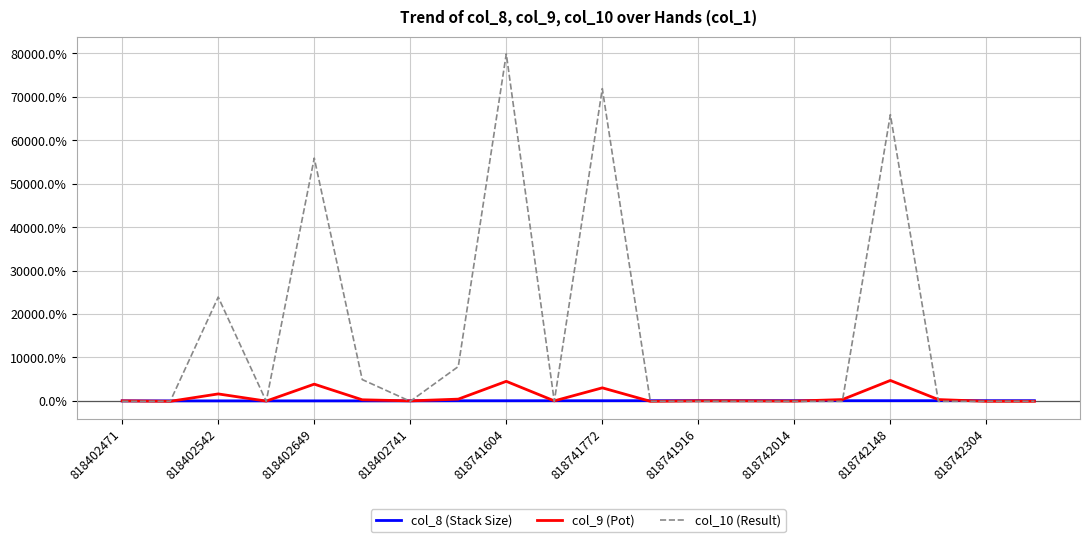

Which series has the largest range (max minus min)?

col_10 (Result)